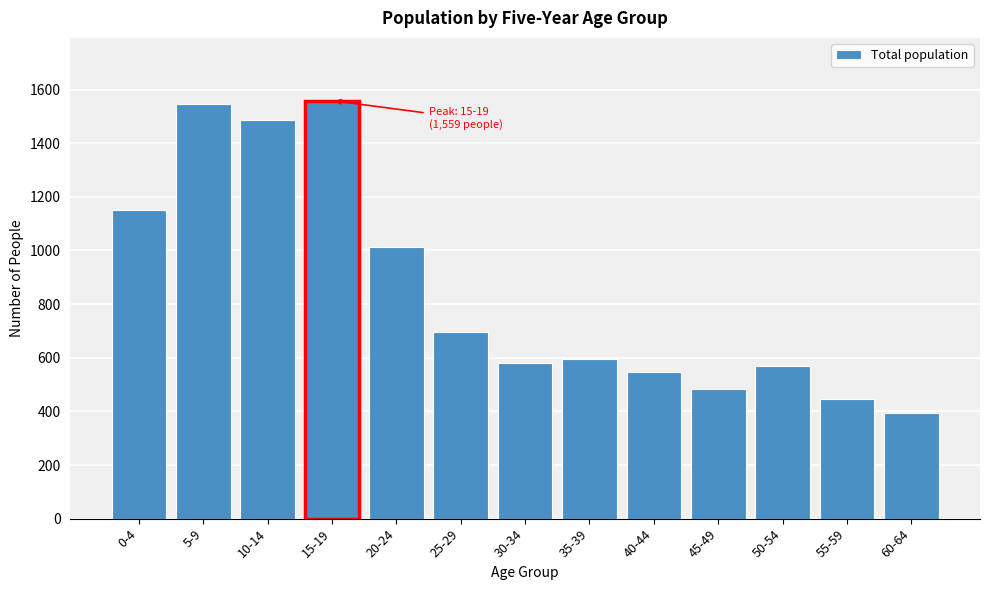

Reading right to left, what are all the values shown in this chart?

395	448	571	483	548	597	580	697	1014	1559	1485	1545	1152